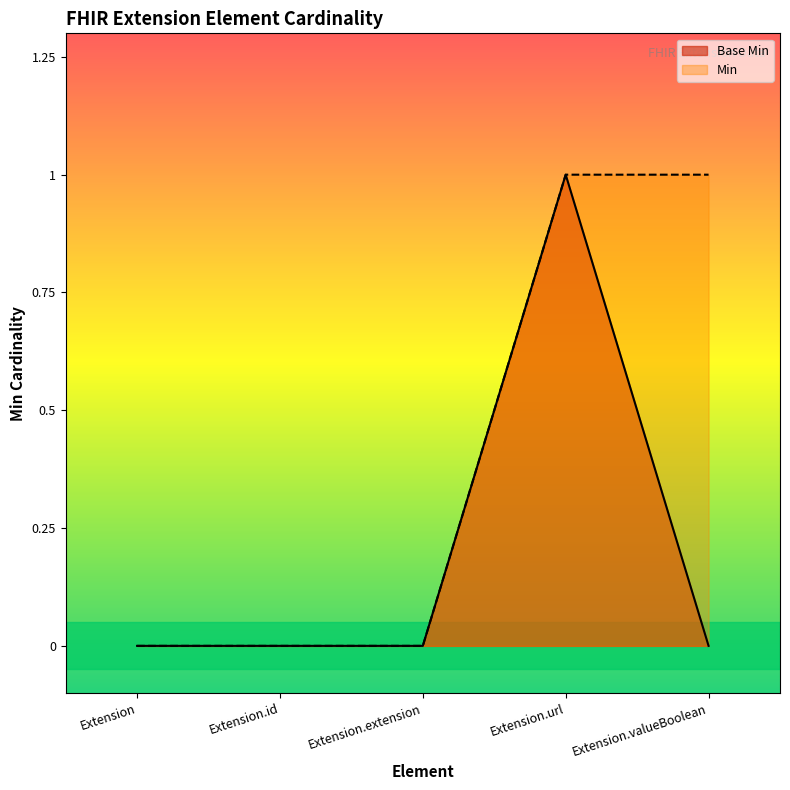

In Base Min, how many points are higher than both neighbors (excluding endpoints)?

1